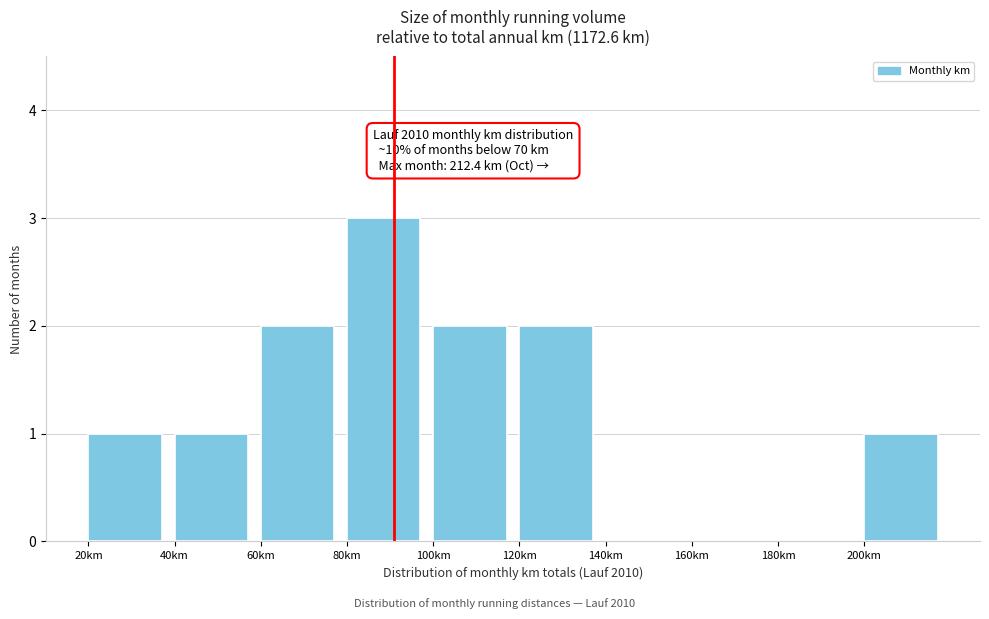

Which range on the x-axis has the tallest bar?

80 to 100